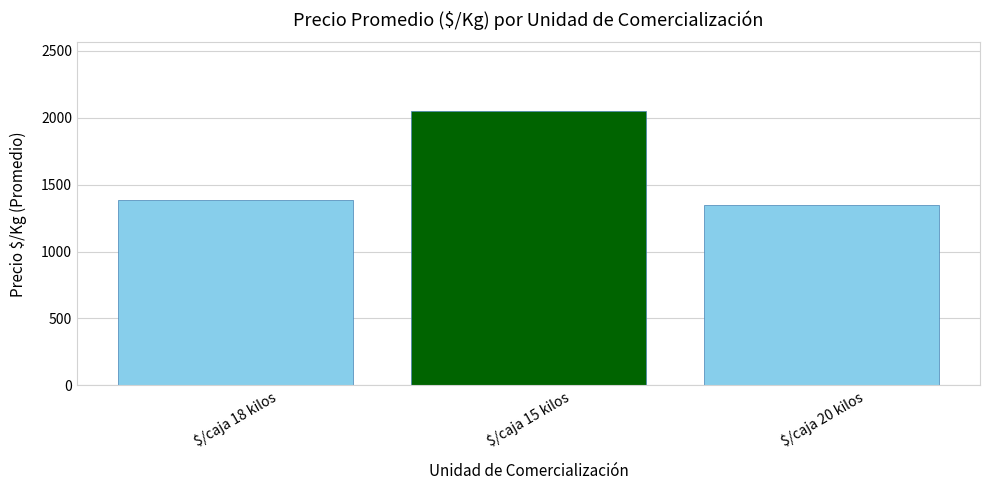

Reading left to right, what are all the values shown in this chart?

$/caja 18 kilos=1388.6	$/caja 15 kilos=2050.6	$/caja 20 kilos=1350.0